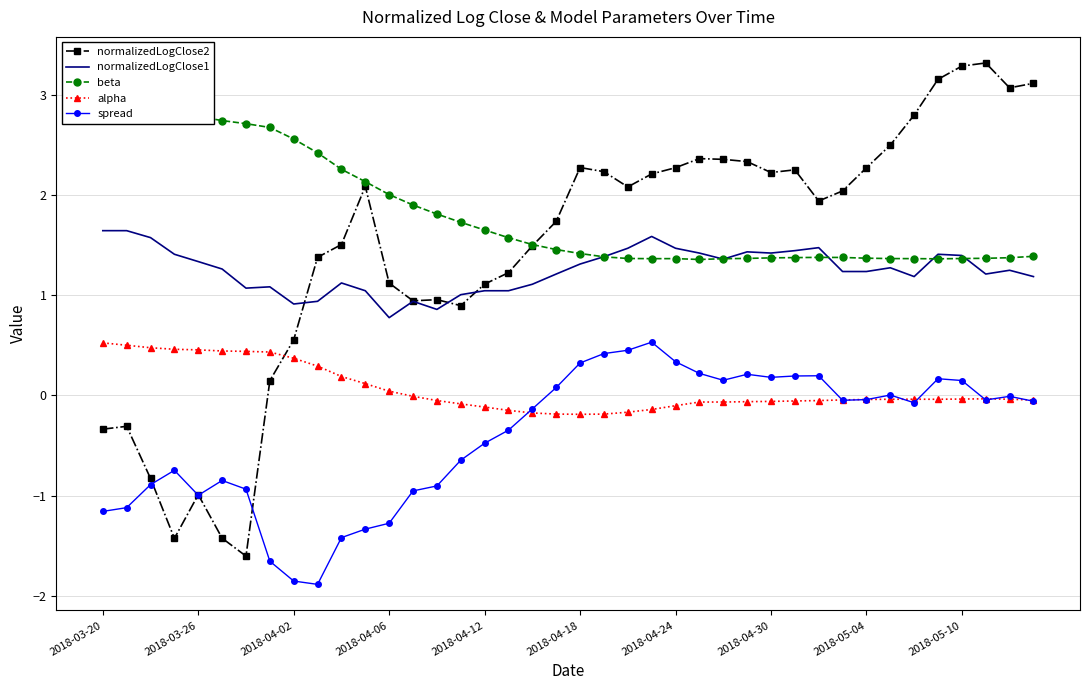

True or false: normalizedLogClose2 and alpha intersect in this chart.

True